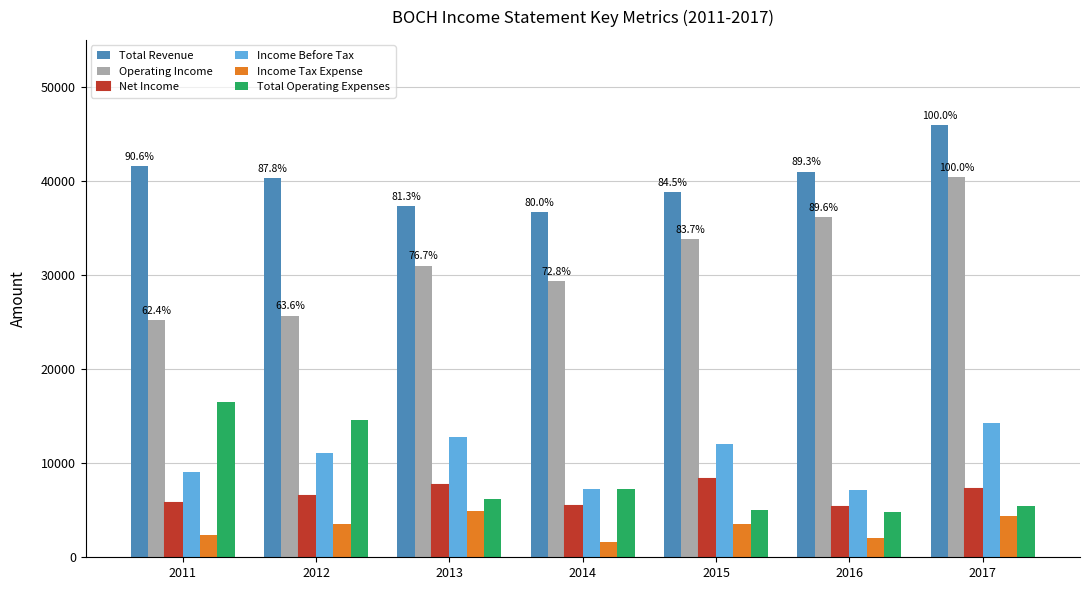

What is the total value across all series at 2014?

87800